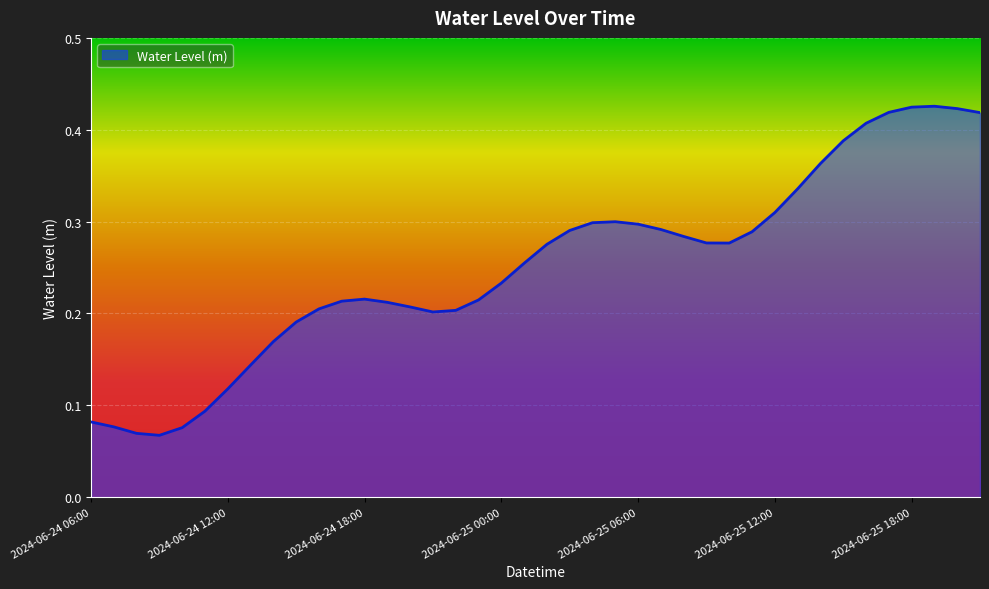

What is the difference between the maximum and second lowest values?

0.4